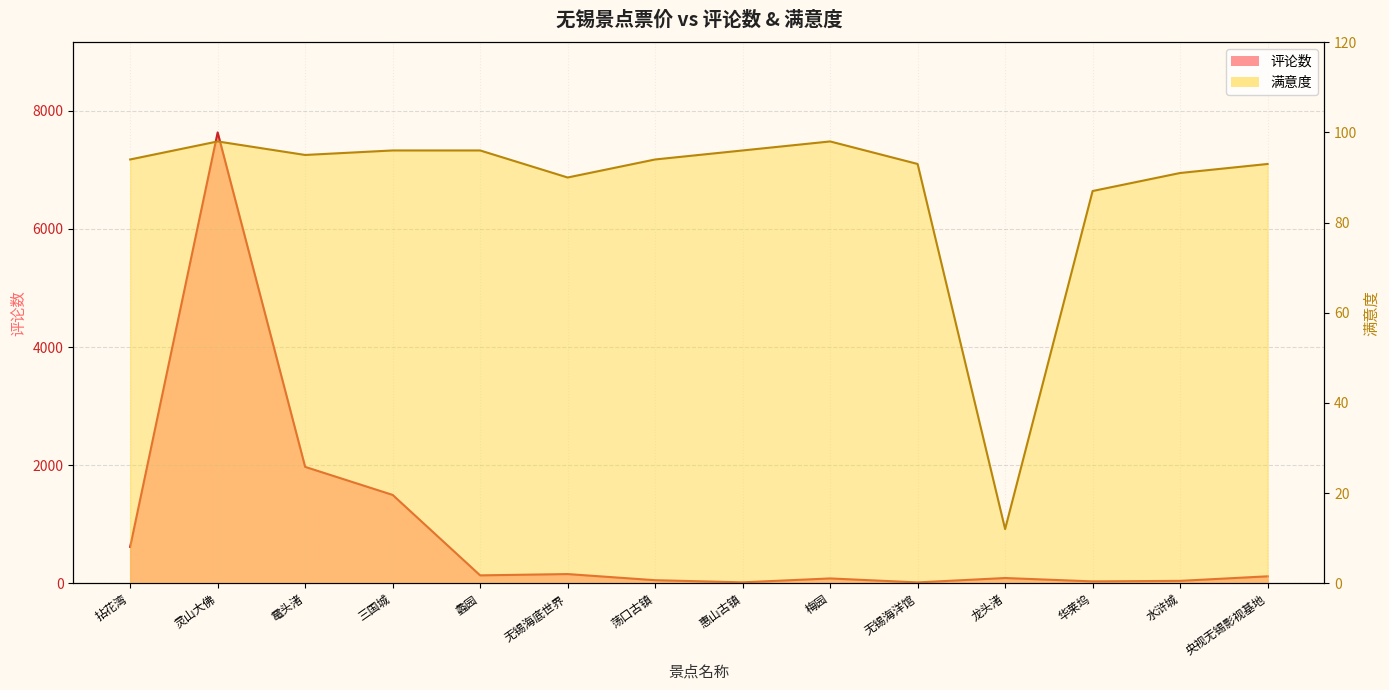

How many data points does each series have?

14